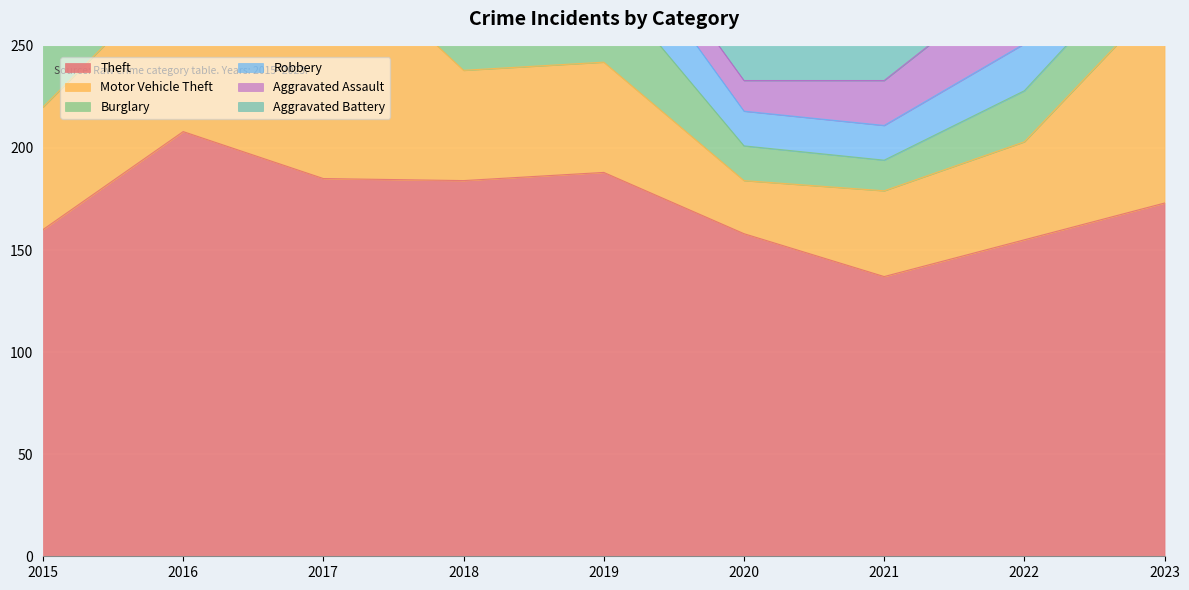

Reading left to right, transcribe all the data shown in this chart.

Theft: 2015=160	2016=208	2017=185	2018=184	2019=188	2020=158	2021=137	2022=155	2023=173
Motor Vehicle Theft: 2015=60	2016=81	2017=117	2018=54	2019=54	2020=26	2021=42	2022=48	2023=102
Burglary: 2015=51	2016=61	2017=93	2018=67	2019=41	2020=17	2021=15	2022=25	2023=27
Robbery: 2015=28	2016=40	2017=44	2018=48	2019=30	2020=17	2021=17	2022=23	2023=22
Aggravated Assault: 2015=17	2016=19	2017=25	2018=22	2019=15	2020=15	2021=22	2022=36	2023=20
Aggravated Battery: 2015=21	2016=12	2017=11	2018=12	2019=18	2020=31	2021=18	2022=15	2023=14